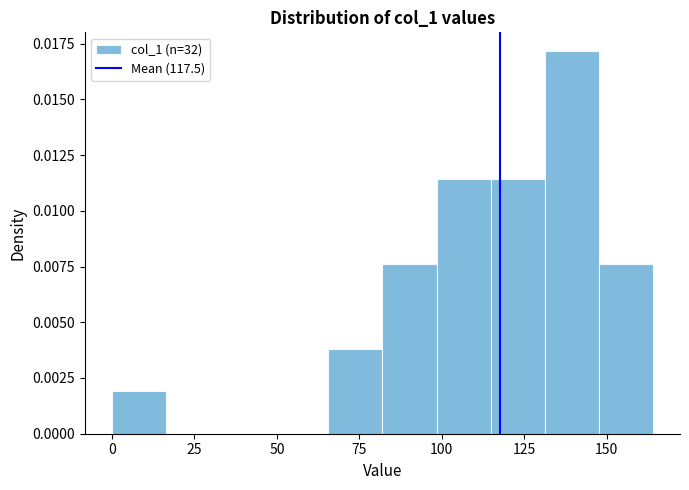

Around what value on the x-axis is the tallest bar? Give the approximate position of its centre, as read against the axis.

140